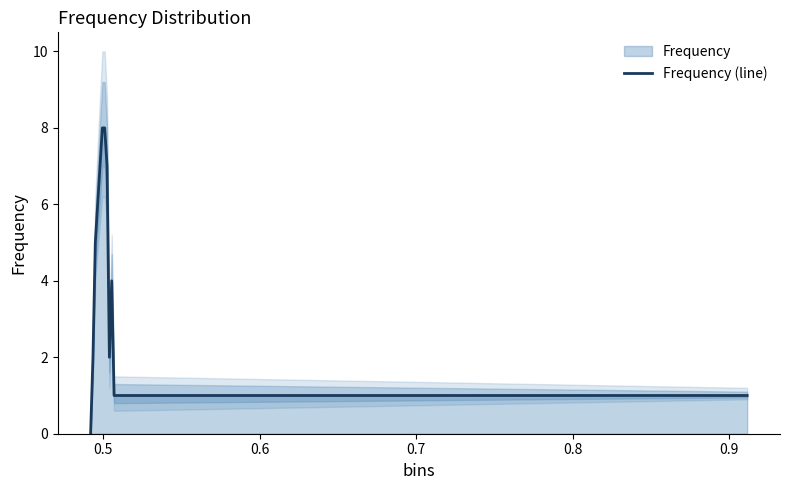

What is the label of the 7th point from the right?

0.9